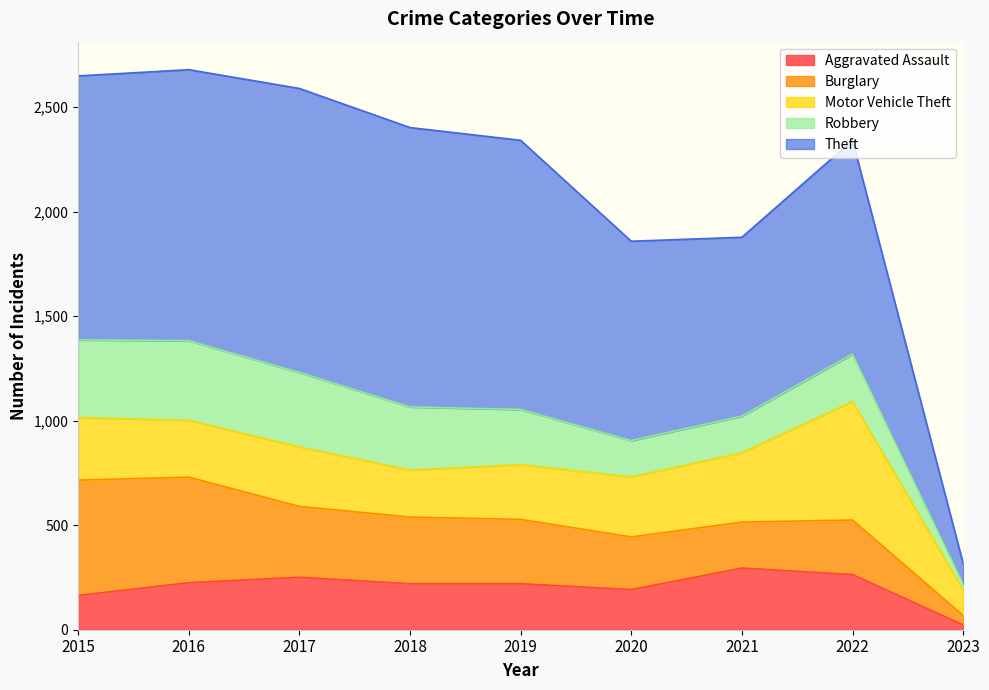

After their last crossing, which series has the higher values: Motor Vehicle Theft or Robbery?

Motor Vehicle Theft